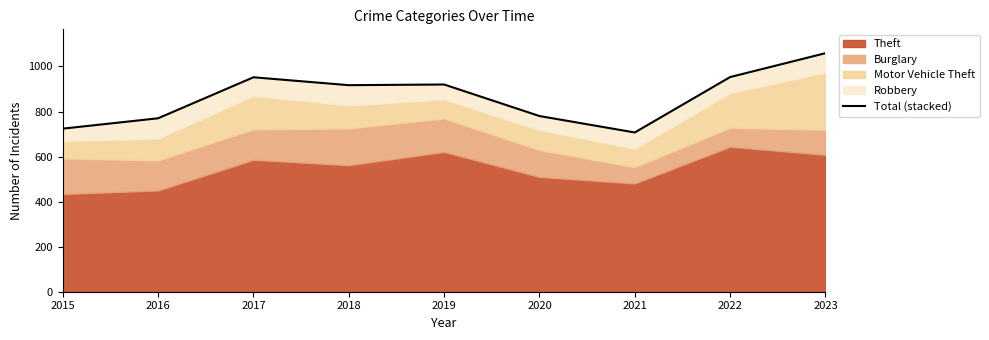

What is the smallest value displayed?

707